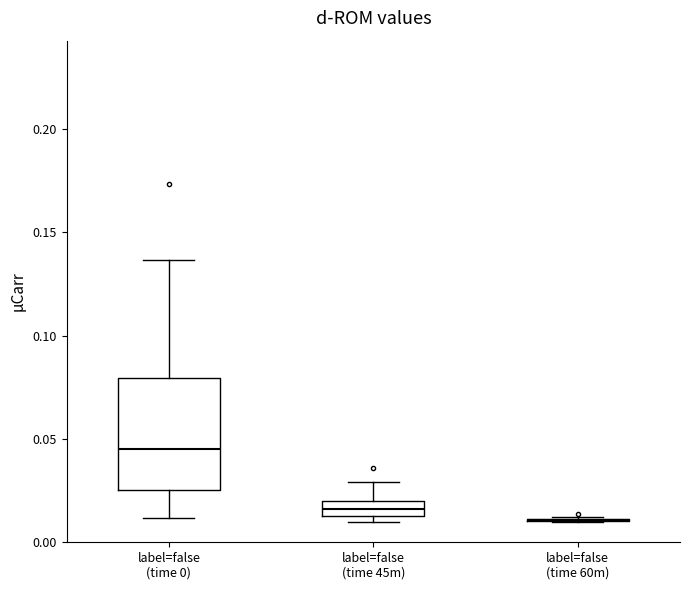

Comparing the boxes themselves (not the whiskers), which one is the tallest?

label=false (time 0)